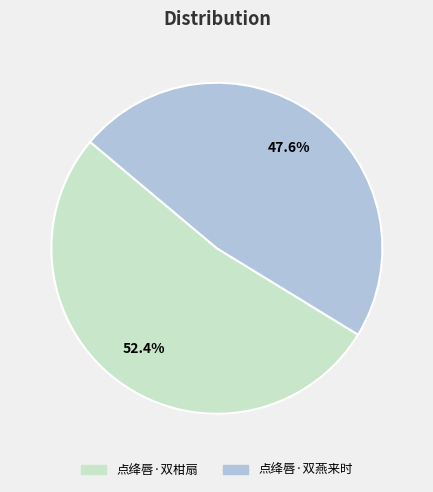

How many slices are in this pie chart?

2